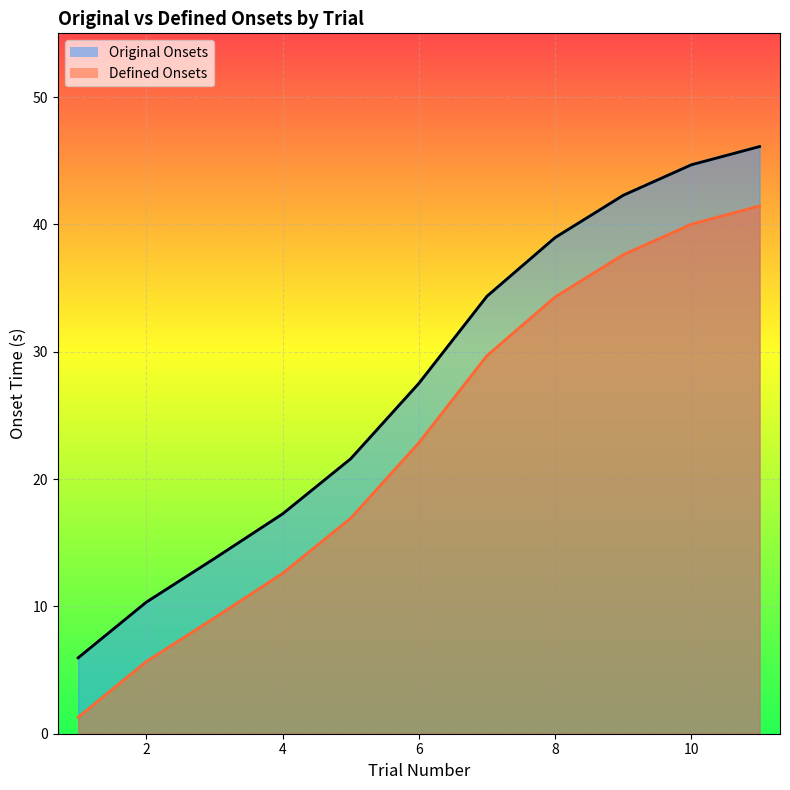

What is the average value of the Defined Onsets series?

24.6